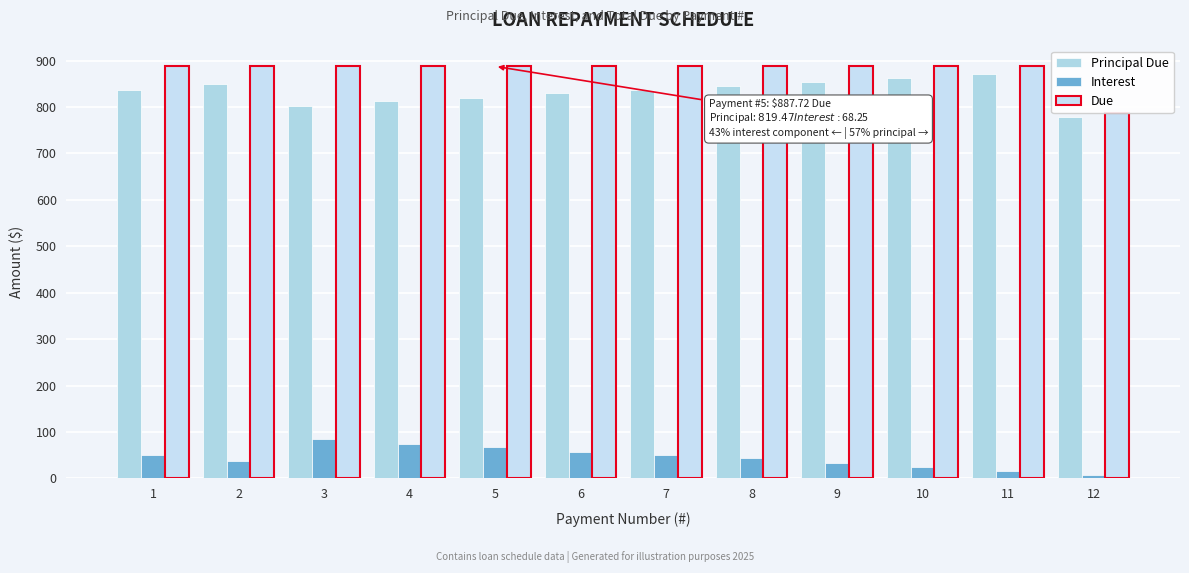

Rank the series by their maximum value, from lowest to highest.

Interest, Principal Due, Due